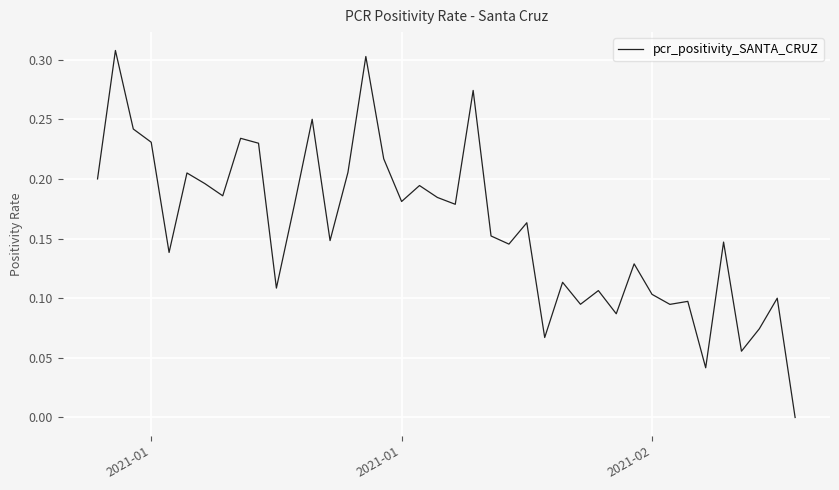

True or false: there are more than 1 points higher than both neighbors.

True